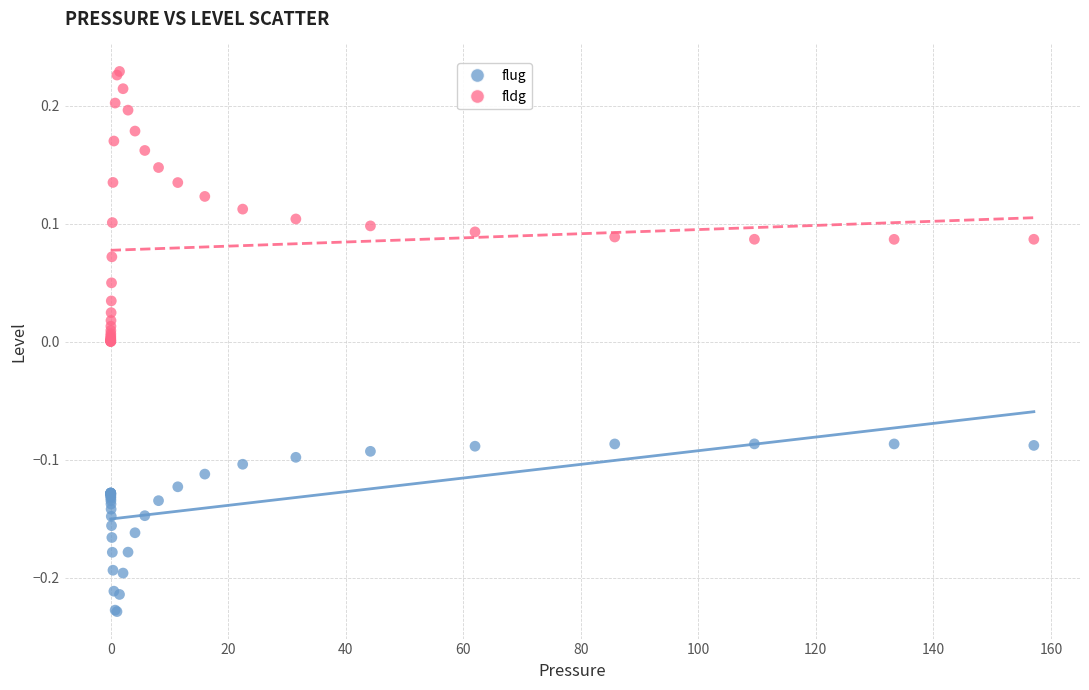

Which series has the largest Y range (max minus min)?

fldg